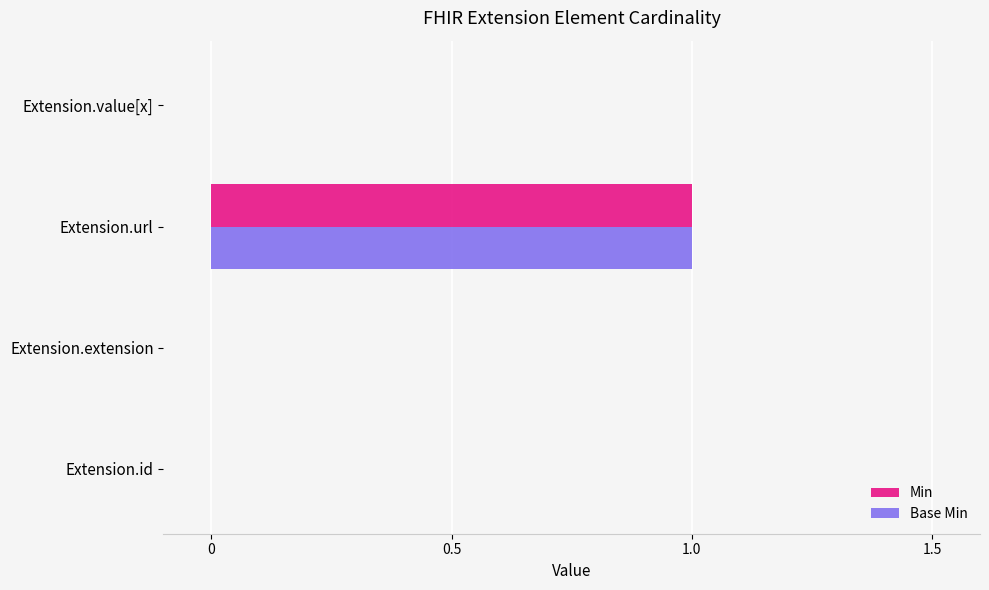

At which category is the sum across all series the highest?

Extension.url